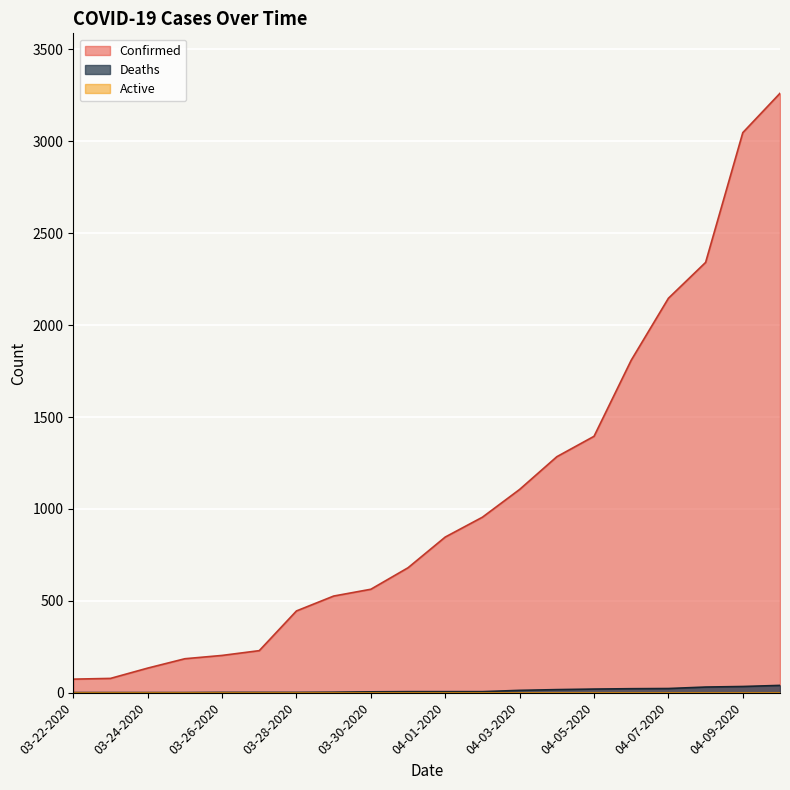

What is the label of the 2nd point from the right?

04-09-2020